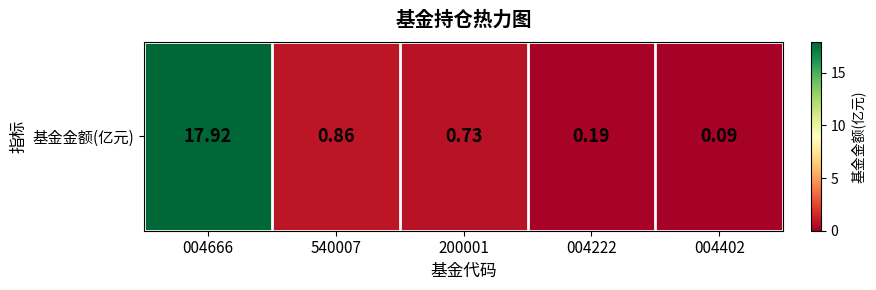

What is the smallest value displayed?

0.1